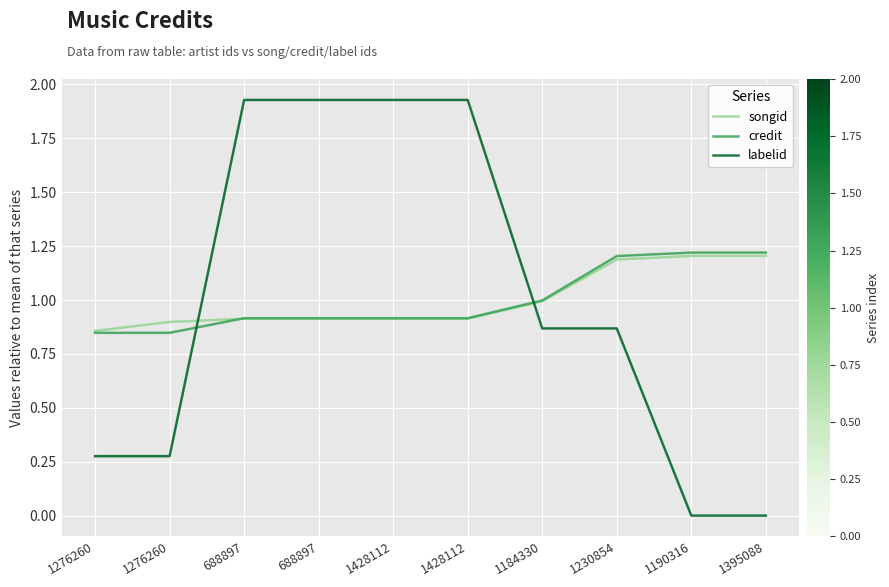

At how many categories does at least one series exceed 1?

7